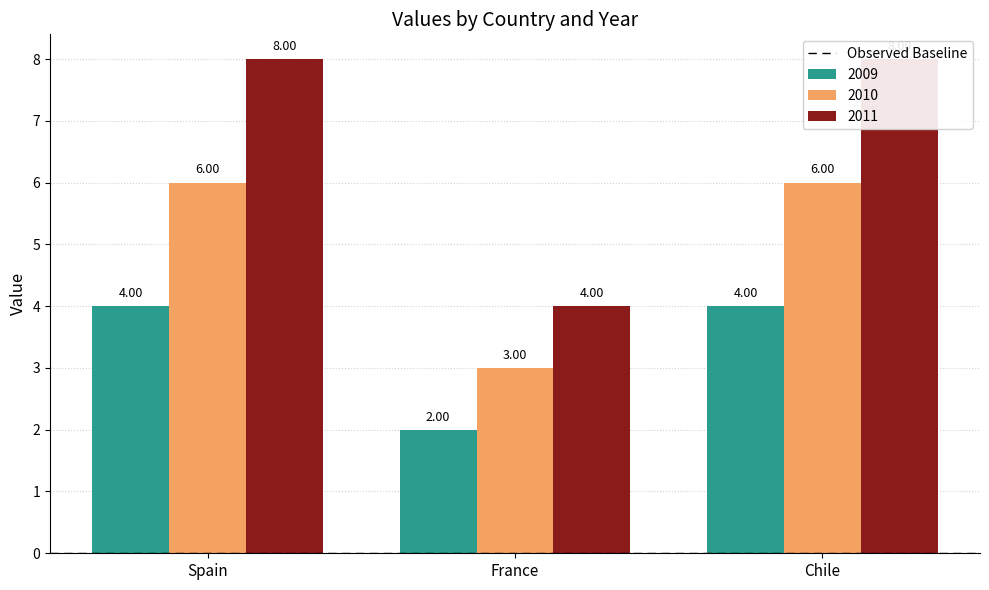

List the series in order of their peak value, lowest first.

2009, 2010, 2011